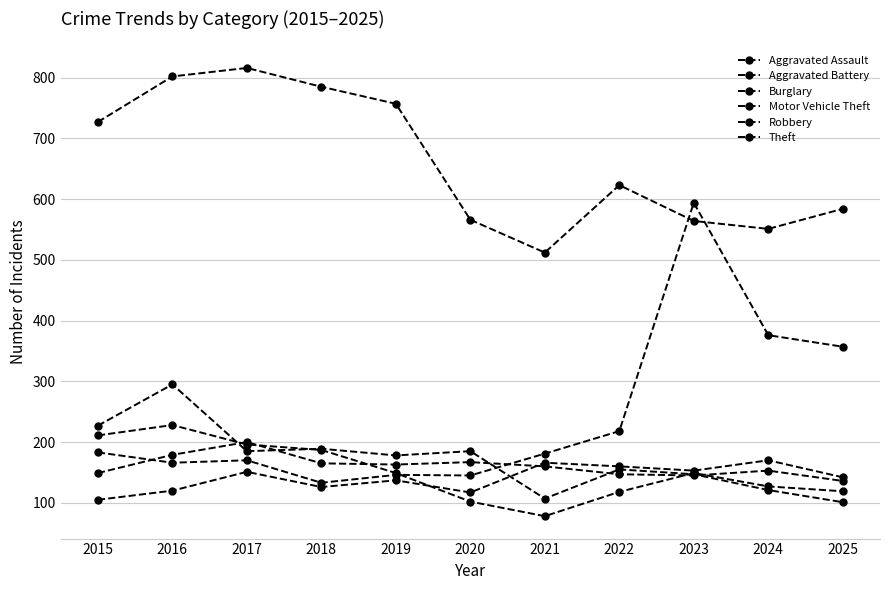

Is this an area chart (filled region under the line)?

No